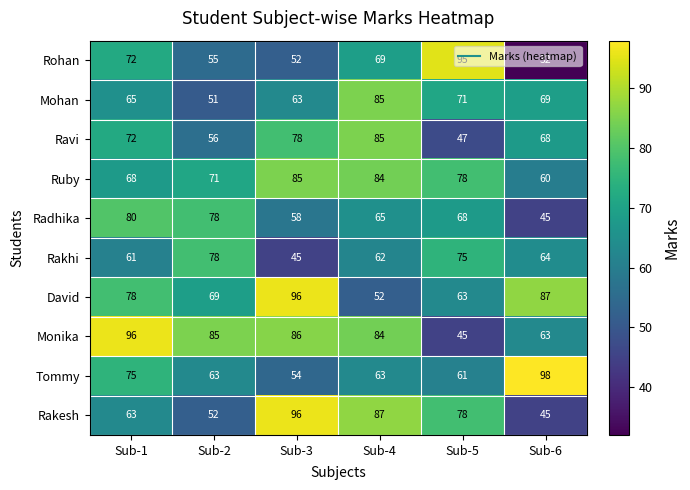

List the labels in order of Monika value, largest first.

Sub-1, Sub-3, Sub-2, Sub-4, Sub-6, Sub-5